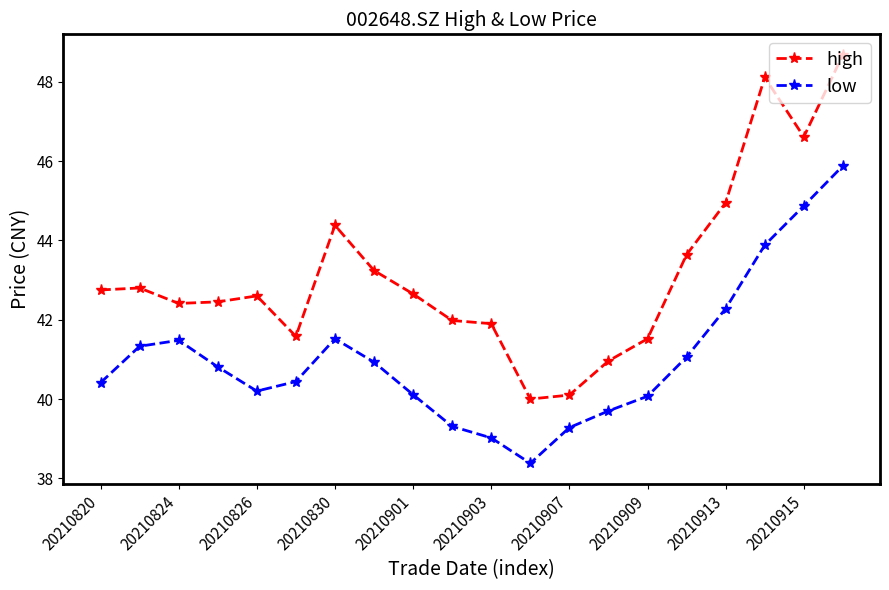

What is the value of the high point at the 17th from the left?

45.0